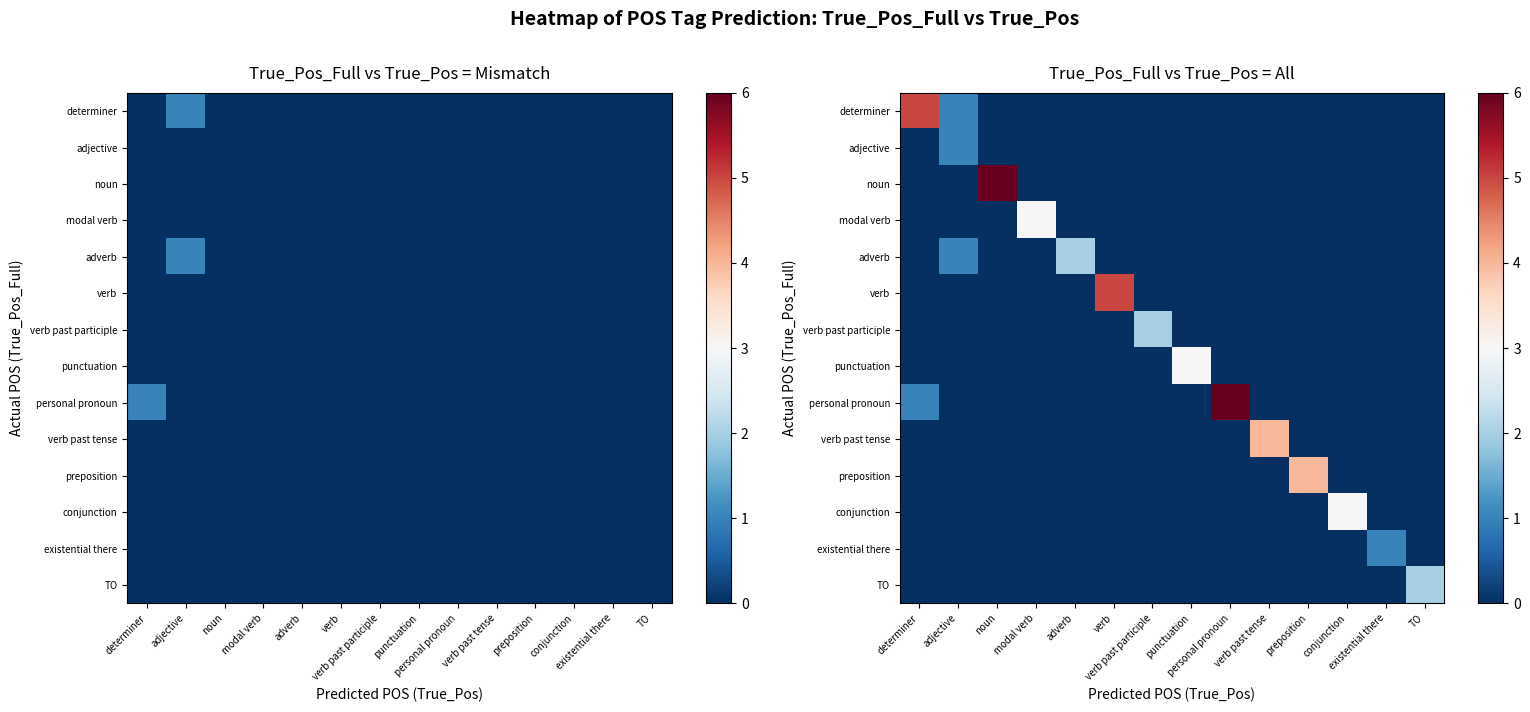

Which series has the largest total across all categories?

personal pronoun